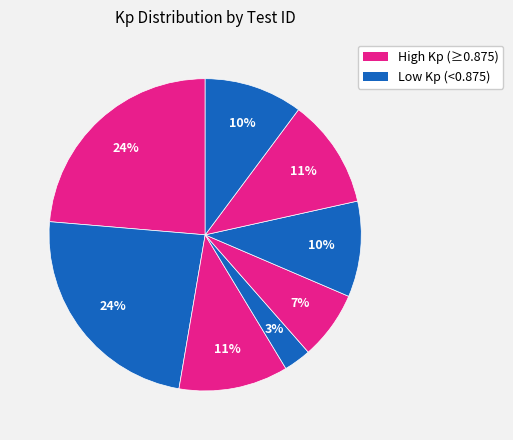

How many slices are in this pie chart?

8